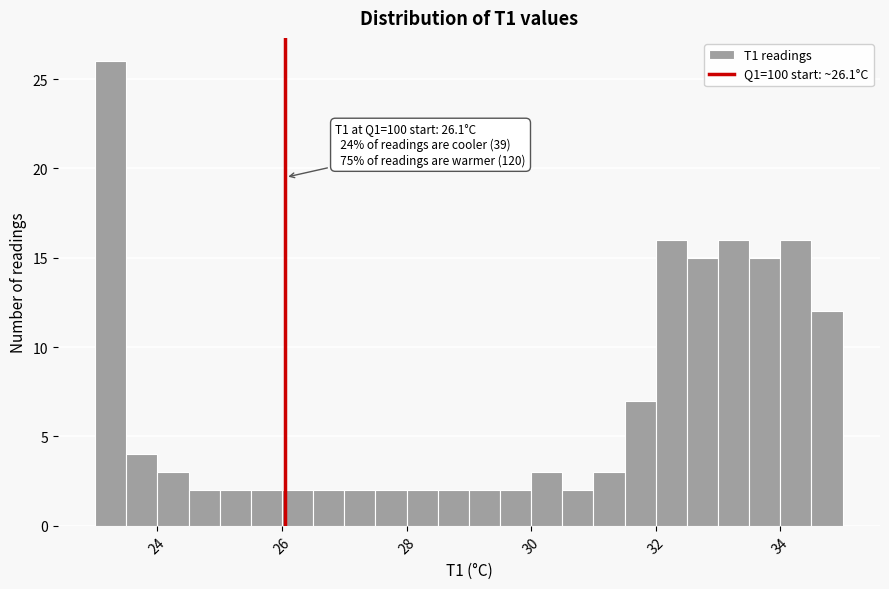

Around what value on the x-axis is the tallest bar? Give the approximate position of its centre, as read against the axis.

23.2